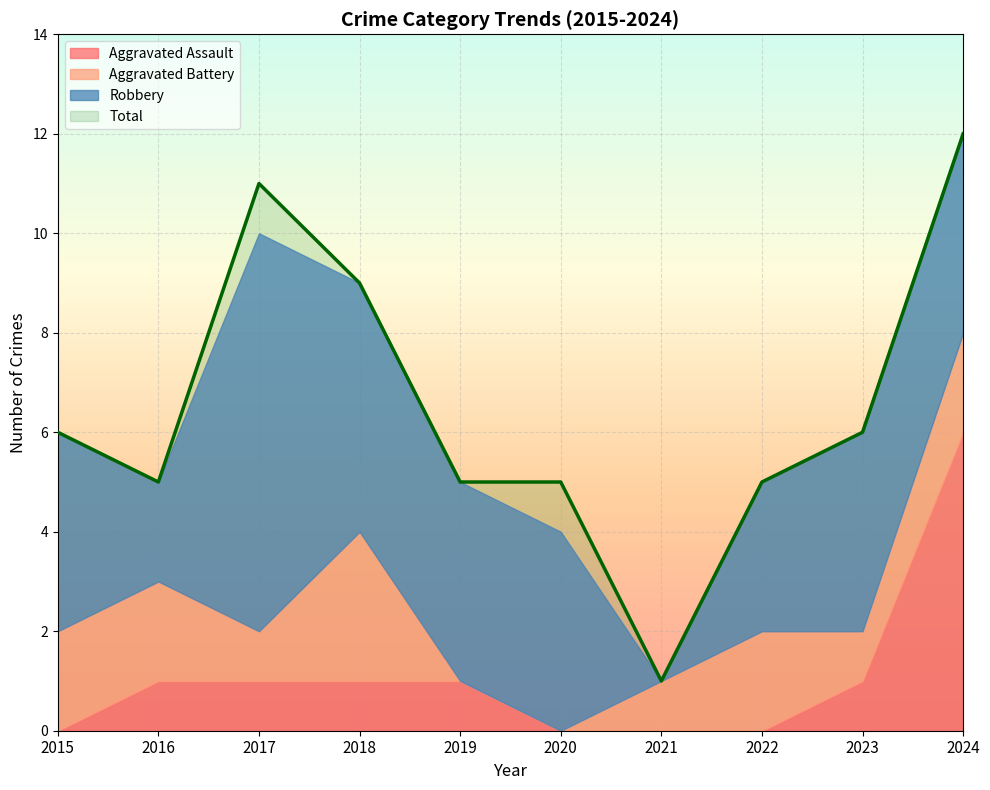

What is the maximum value for Aggravated Assault?

6